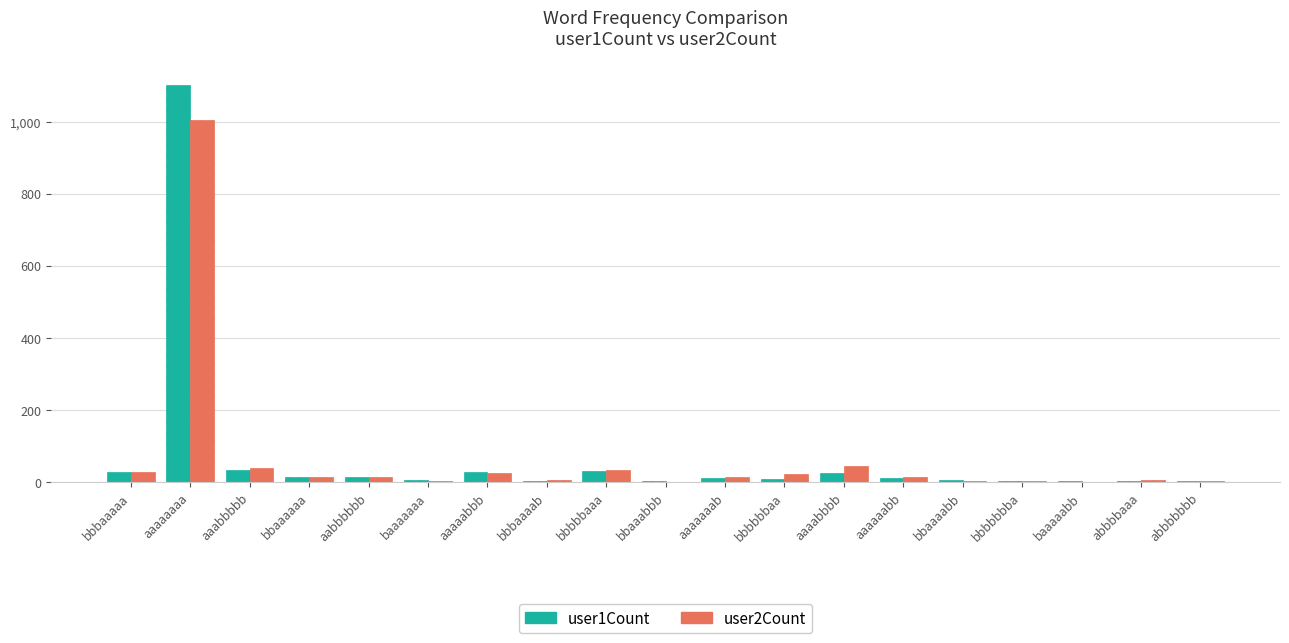

What is the greatest value displayed?

1102